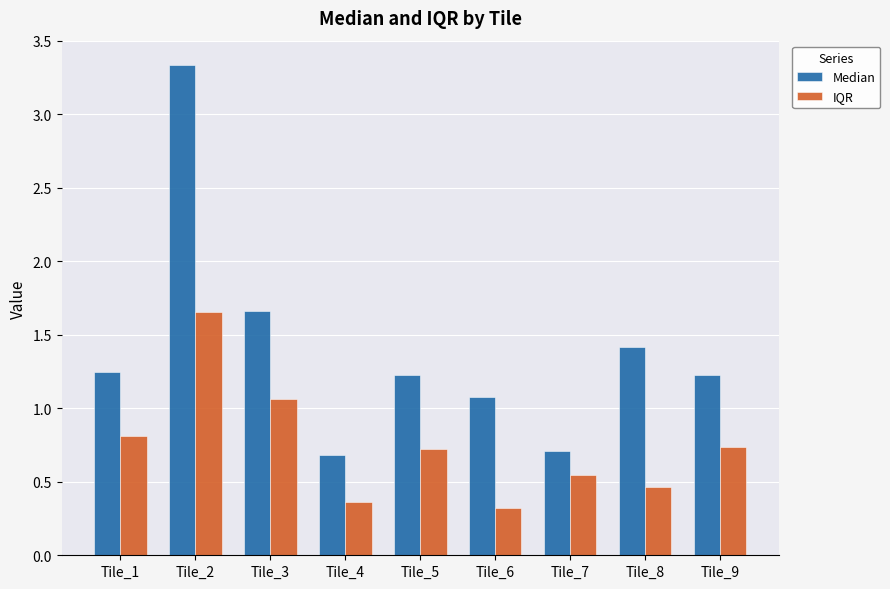

True or false: Median has a value of 1.4 at Tile_8.

True